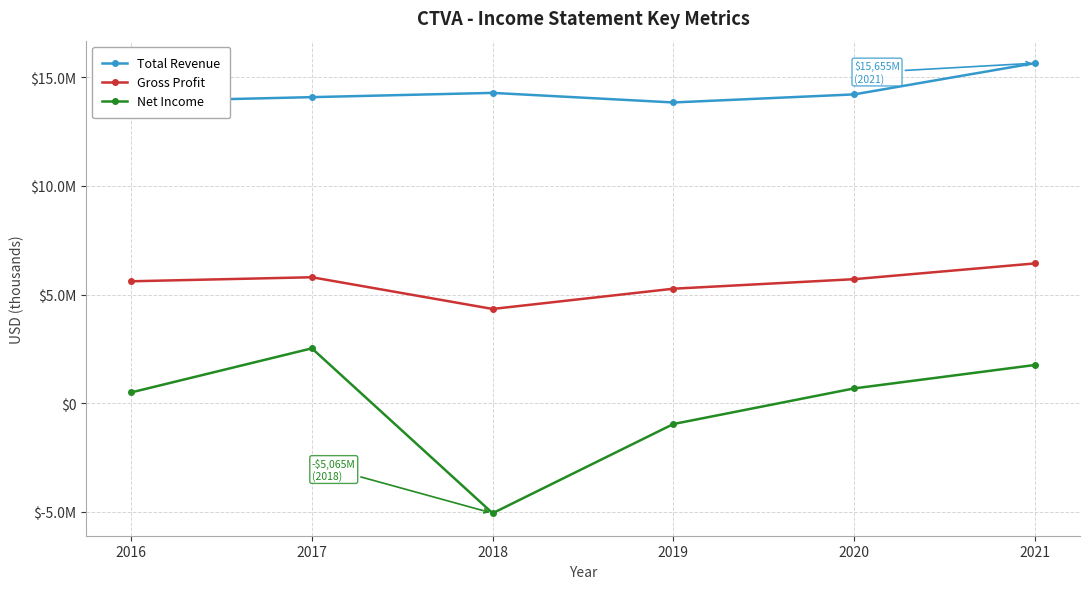

Reading left to right, list all the values displayed in this chart.

Total Revenue: 13896000	14091000	14287000	13846000	14217000	15655000
Gross Profit: 5613000	5799000	4339000	5271000	5710000	6435000
Net Income: 496000	2526000	-5065000	-959000	681000	1759000